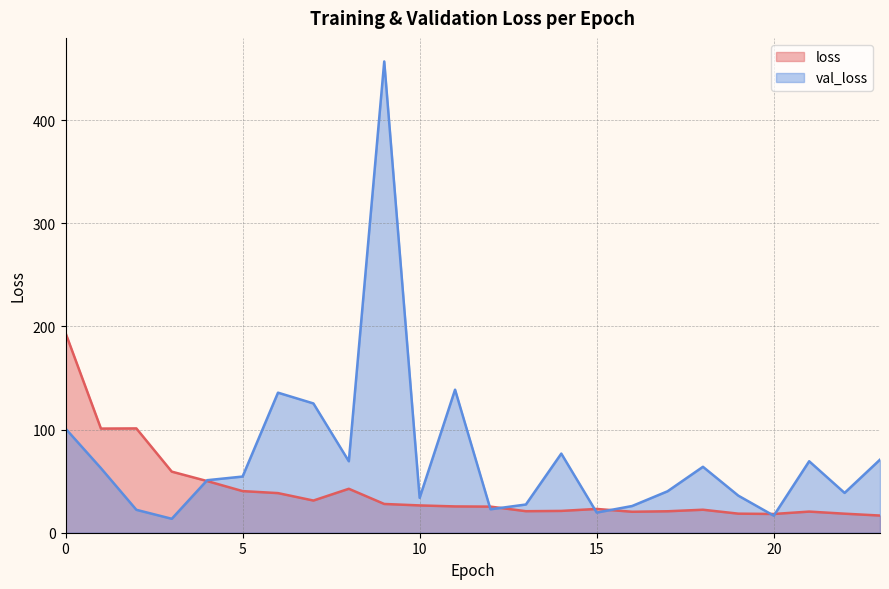

Between 5 and 12, which is larger?

5